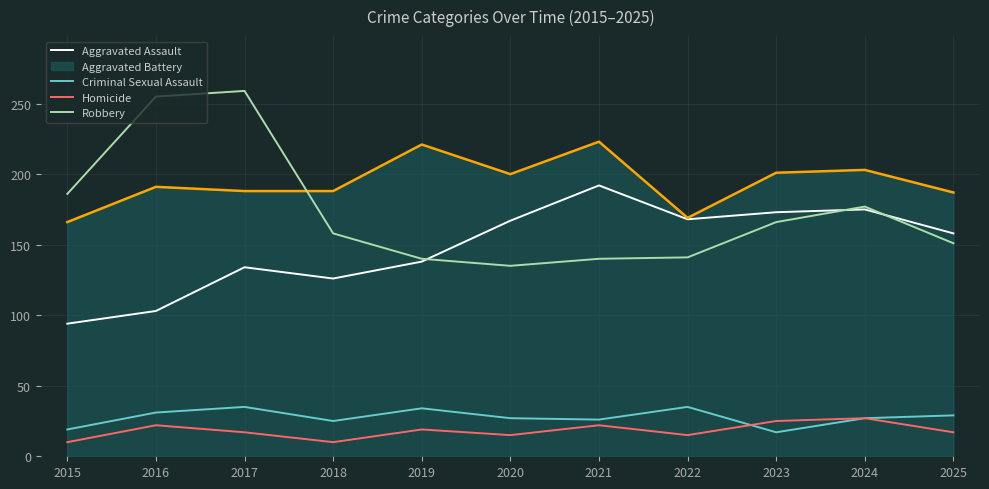

What is the sum of the Aggravated Assault values at 2023 and 2017?

307